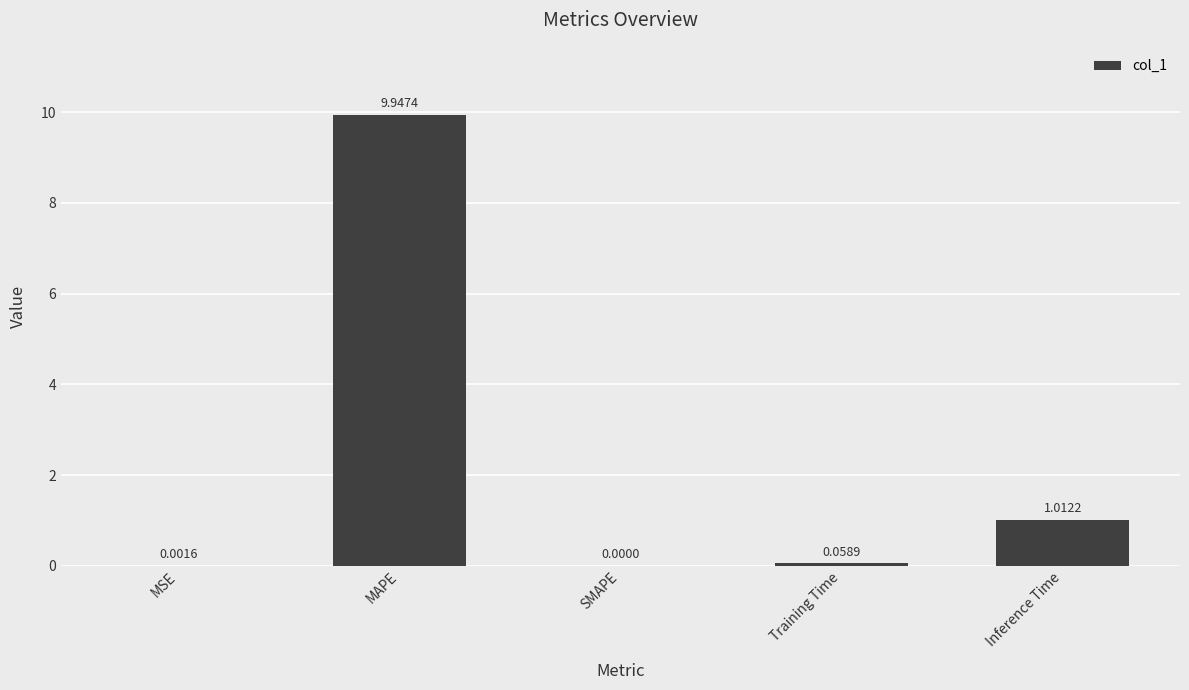

Which has a higher value, Training Time or SMAPE?

Training Time